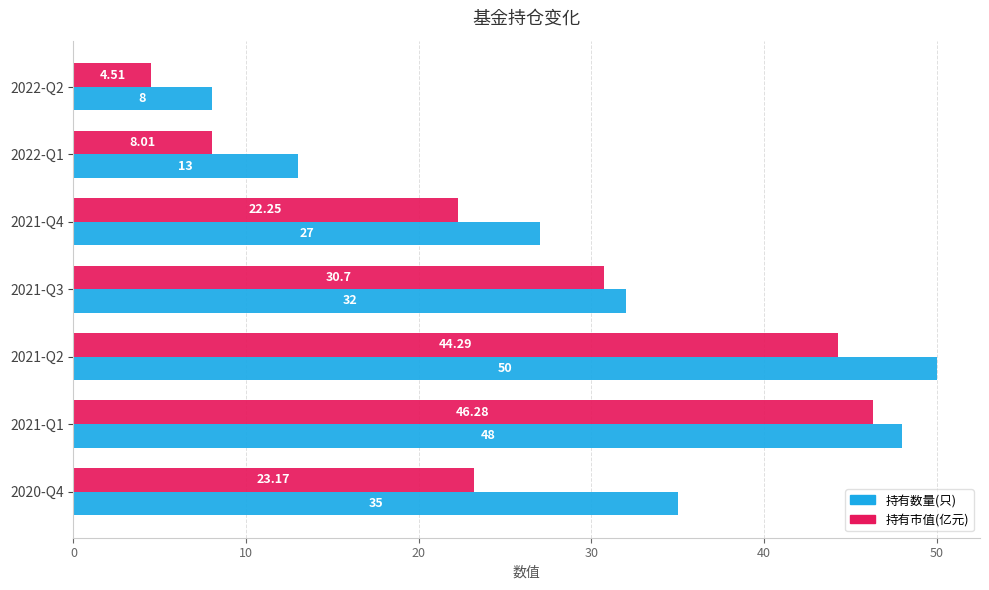

What is the average value of the 持有市值(亿元) series?

25.6